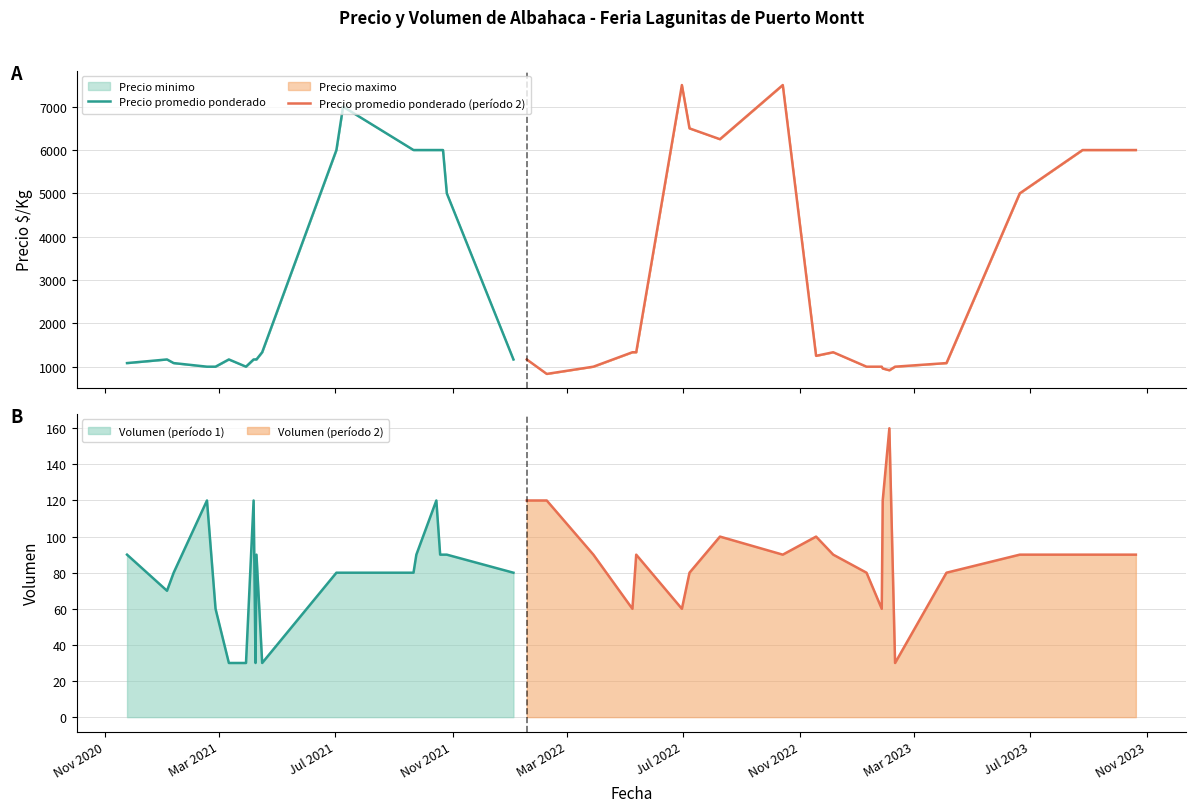

Between which two adjacent categories do Precio promedio ponderado (período 2) and Precio promedio ponderado first intersect?

Nov 2020 and Mar 2021